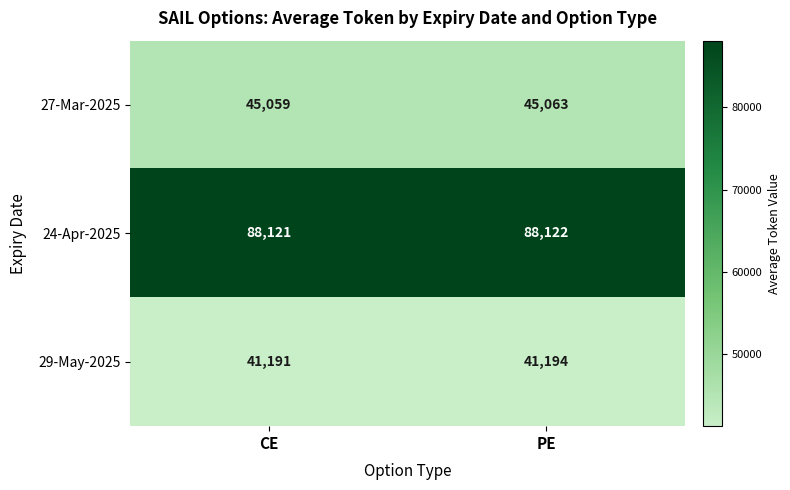

Which label corresponds to the smallest value in the chart?

CE